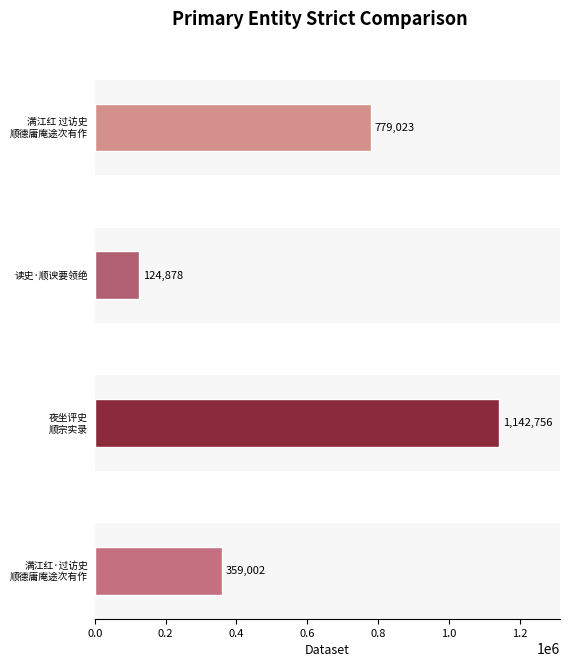

What is the value of the 3rd bar from the left?

1142756